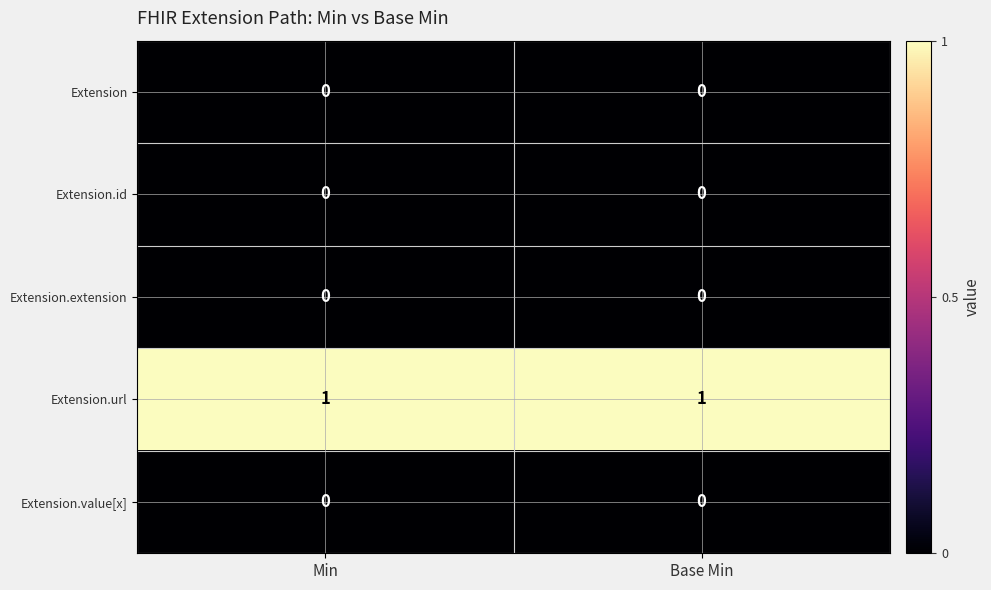

Which series has the largest total across all categories?

Extension.url